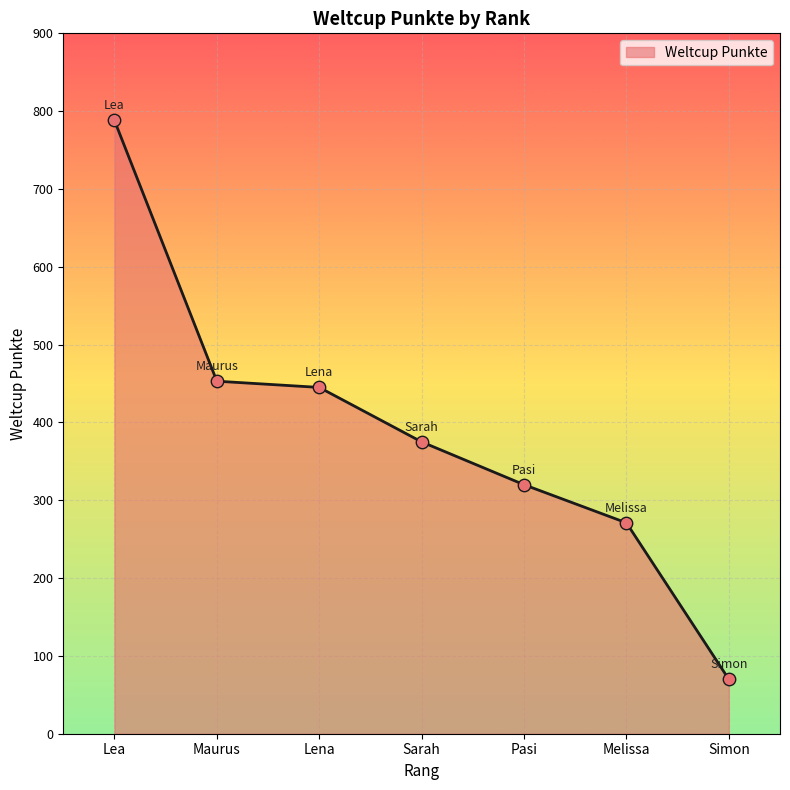

What is the ratio of the value at Lena to the value at Simon?

6.4